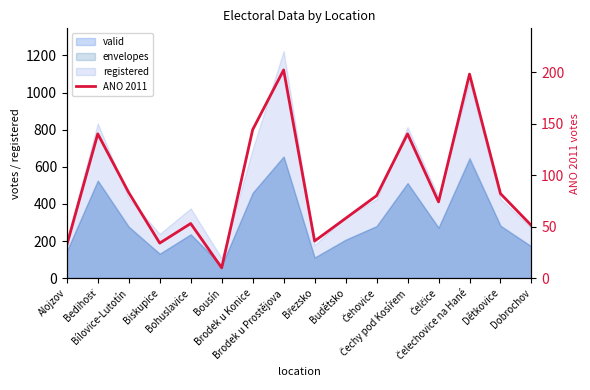

List the labels in order of value, smallest first.

Bousín, Alojzov, Biskupice, Březsko, Dobrochov, Bohuslavice, Budětsko, Čelčice, Čehovice, Dětkovice, Bílovice-Lutotín, Bedihošť, Čechy pod Kosířem, Brodek u Konice, Čelechovice na Hané, Brodek u Prostějova